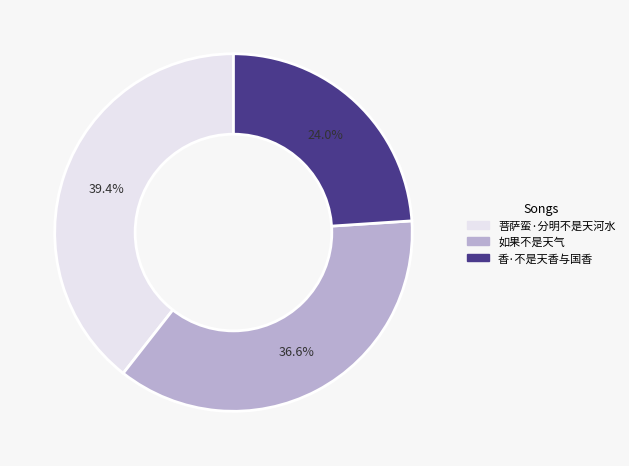

To the nearest percent, what portion does 如果不是天气 represent?

37%